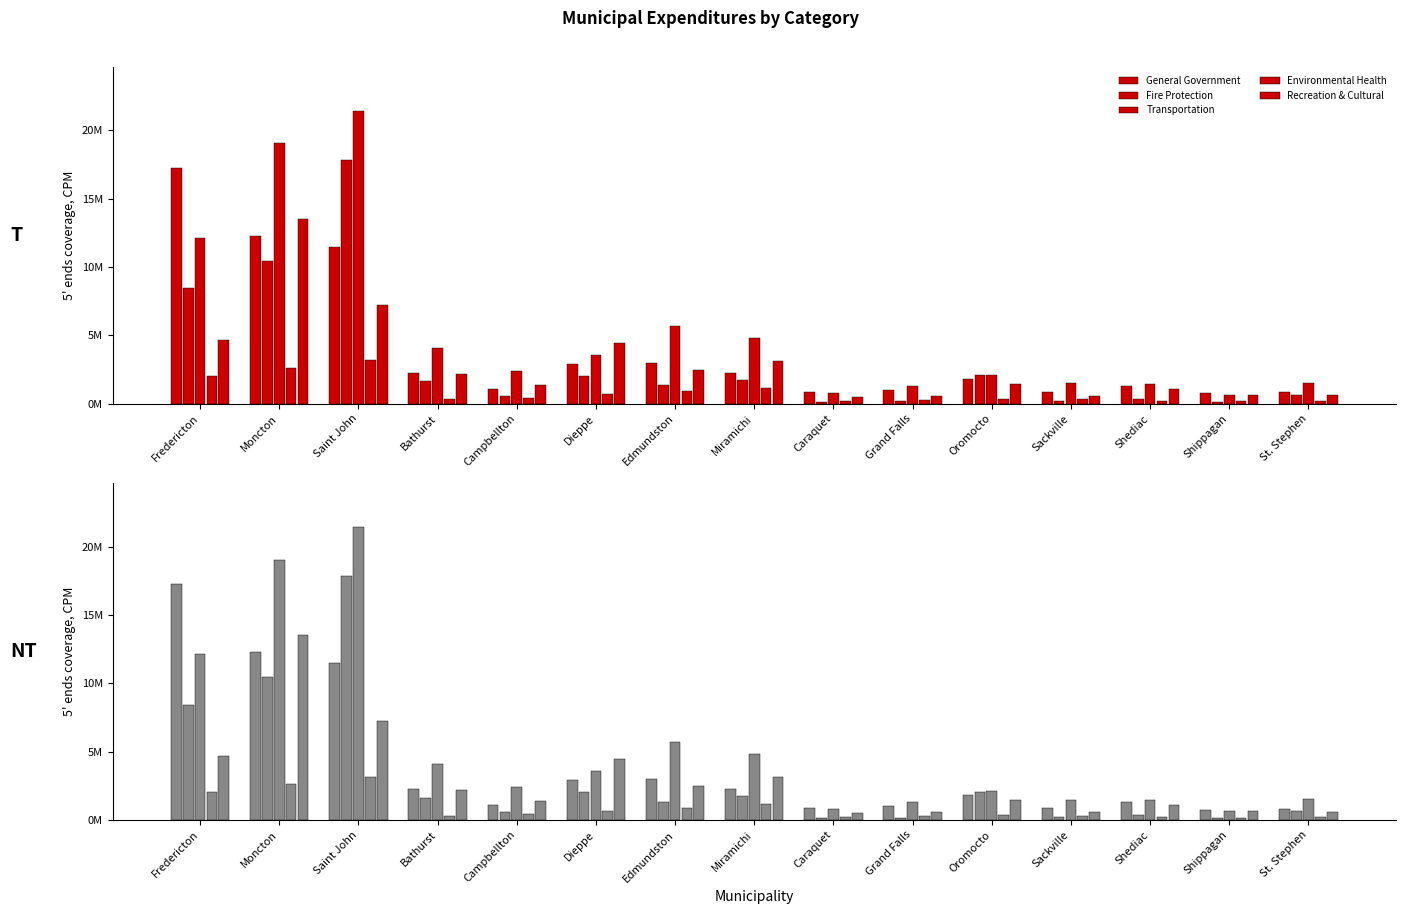

What is the label of the 14th bar from the left?

Shippagan